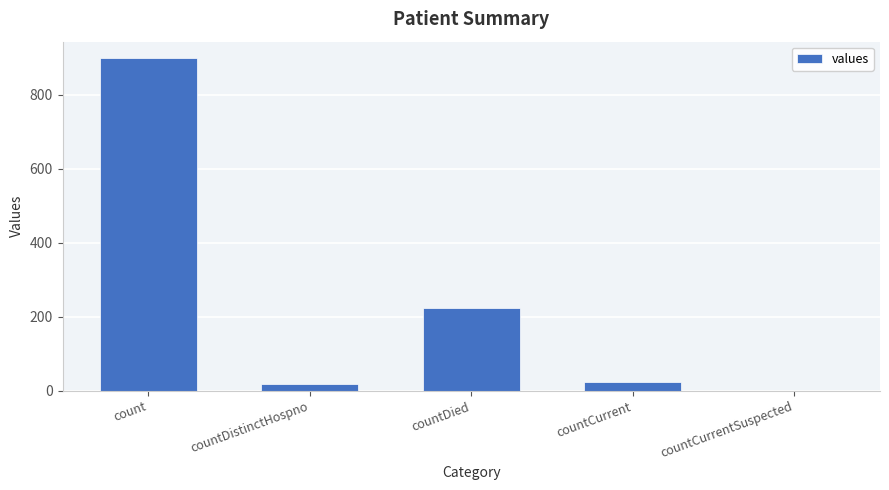

Reading left to right, list all the values displayed in this chart.

898	18	224	25	0